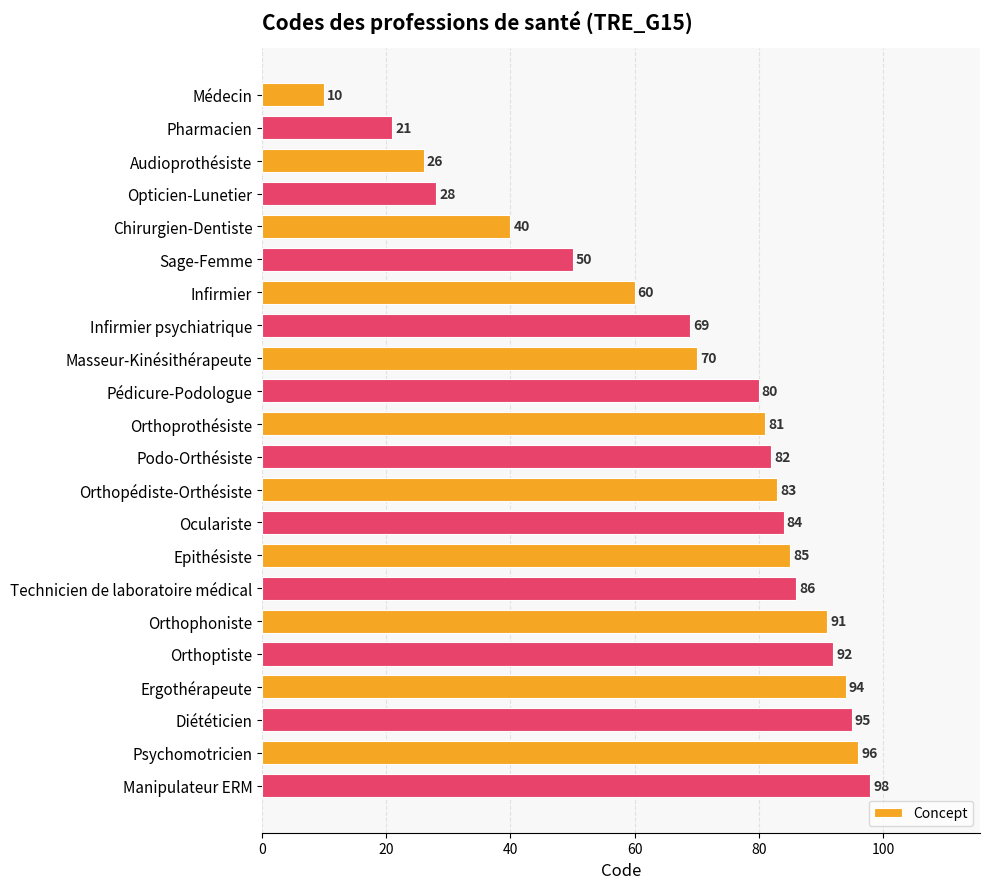

What is the ratio of the value at Ergothérapeute to the value at Audioprothésiste?

3.6